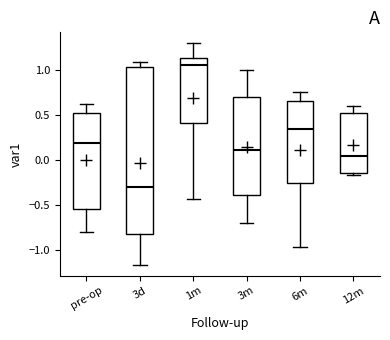

Reading left to right, read every box against the y-axis: the position of its median line, the range the box covers, and the ends of its whiskers. The values are not printed on the chart, so give them approximately, as read against the axis.

pre-op: median 0.20, box -0.55 to 0.55, whiskers -0.80 to 0.65
3d: median -0.30, box -0.80 to 1.05, whiskers -1.15 to 1.10
1m: median 1.05, box 0.40 to 1.15, whiskers -0.45 to 1.30
3m: median 0.10, box -0.40 to 0.70, whiskers -0.70 to 1.00
6m: median 0.35, box -0.25 to 0.65, whiskers -0.95 to 0.75
12m: median 0.05, box -0.15 to 0.50, whiskers -0.15 (just below the box's lower edge) to 0.60